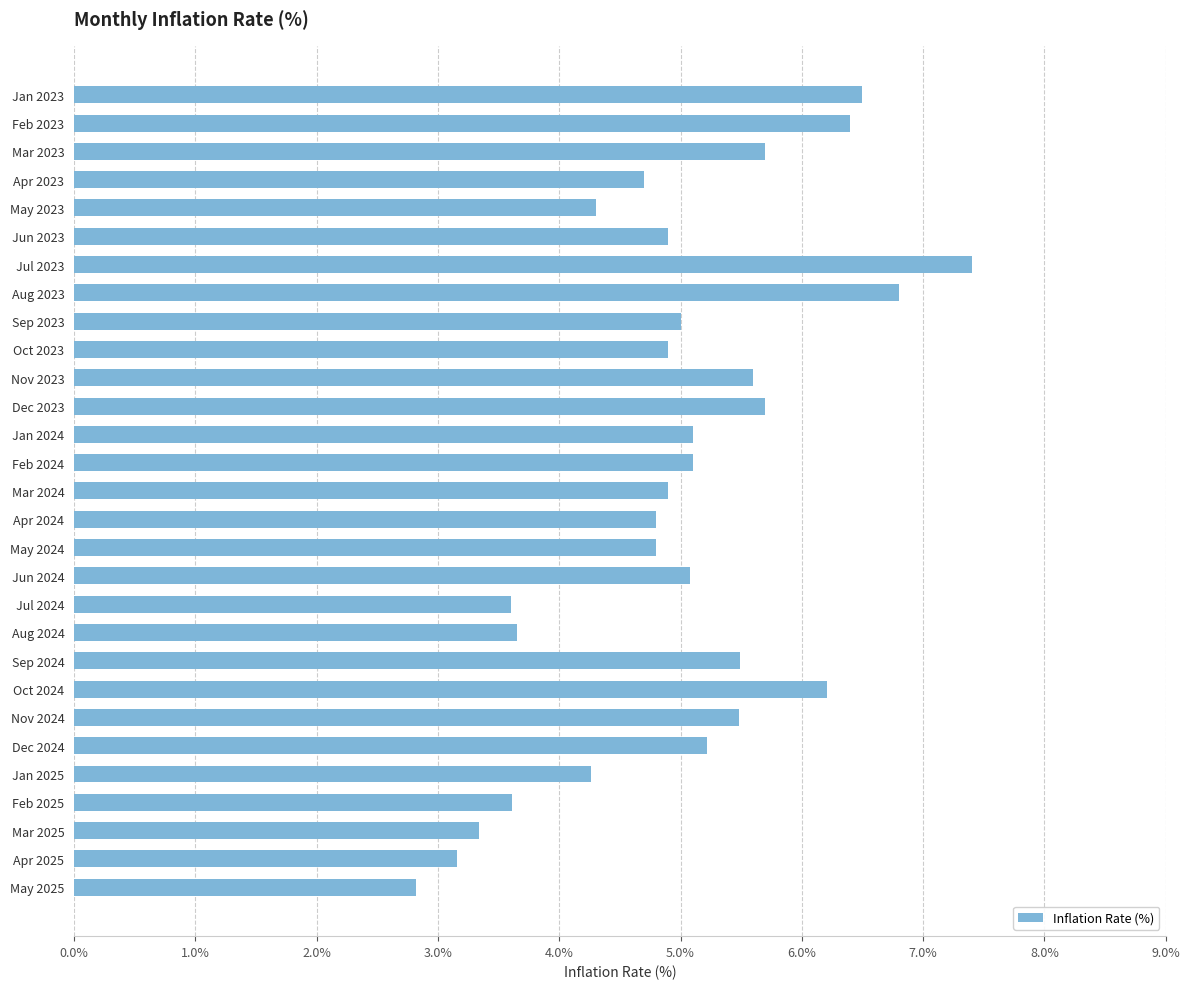

What is the value of the 6th bar from the top?

4.9